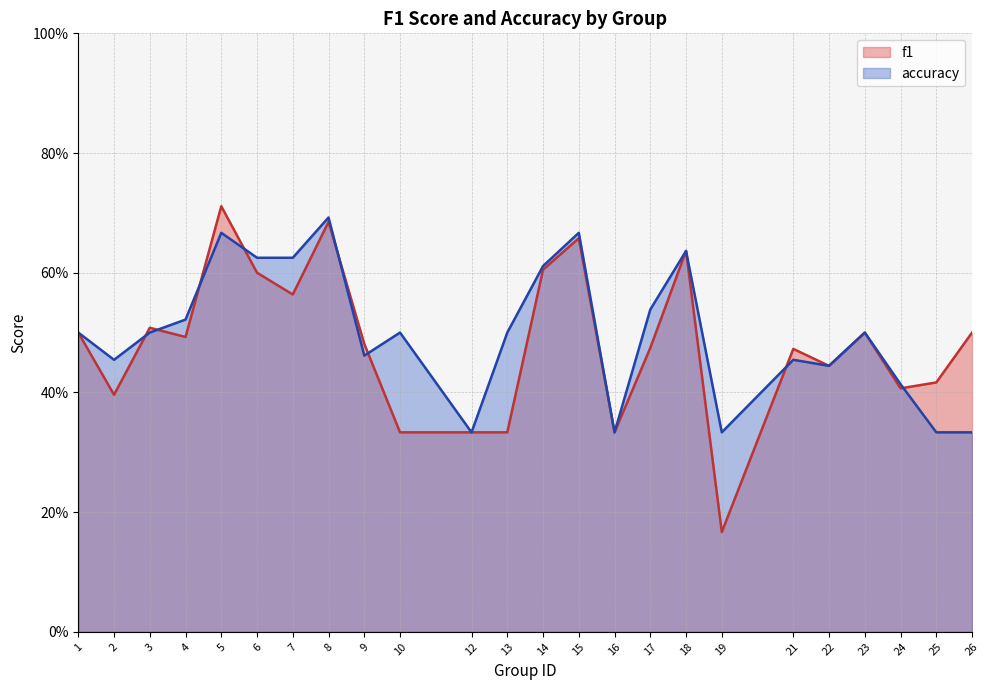

Which series has the largest range (max minus min)?

f1